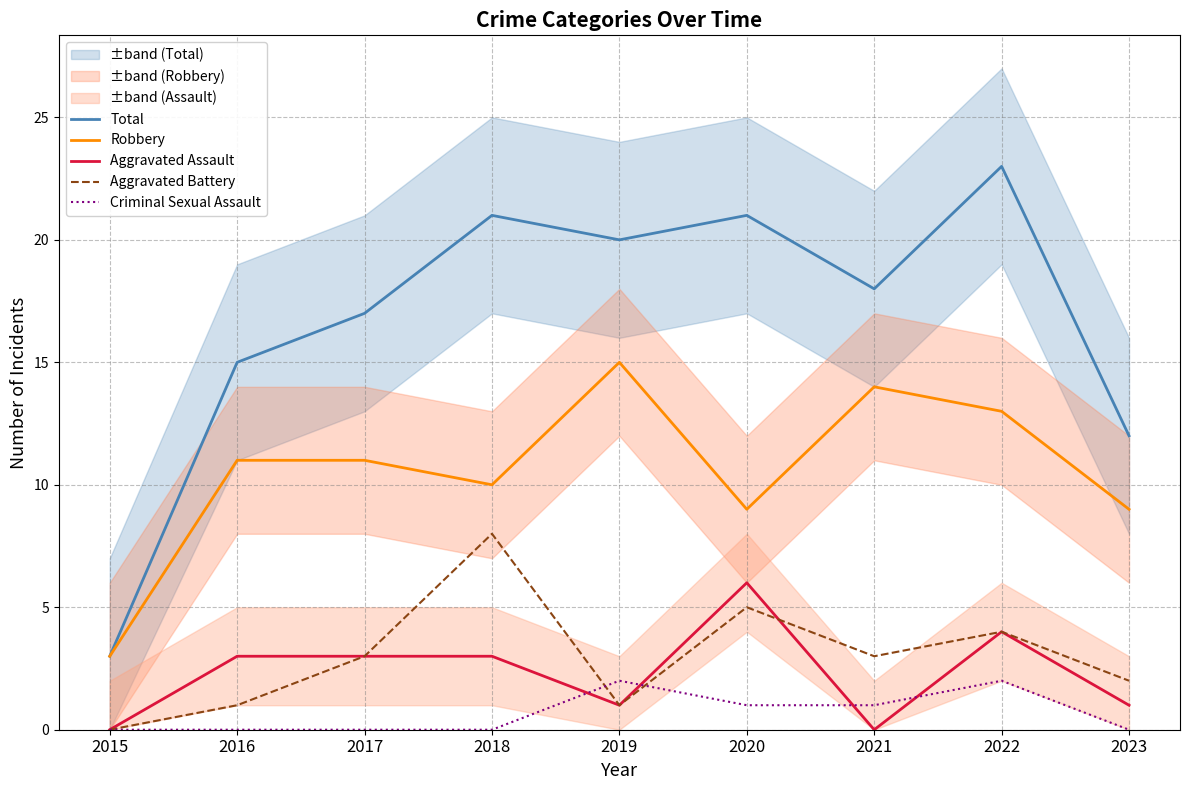

The value of Aggravated Battery at 2023 is 4. True or false?

False